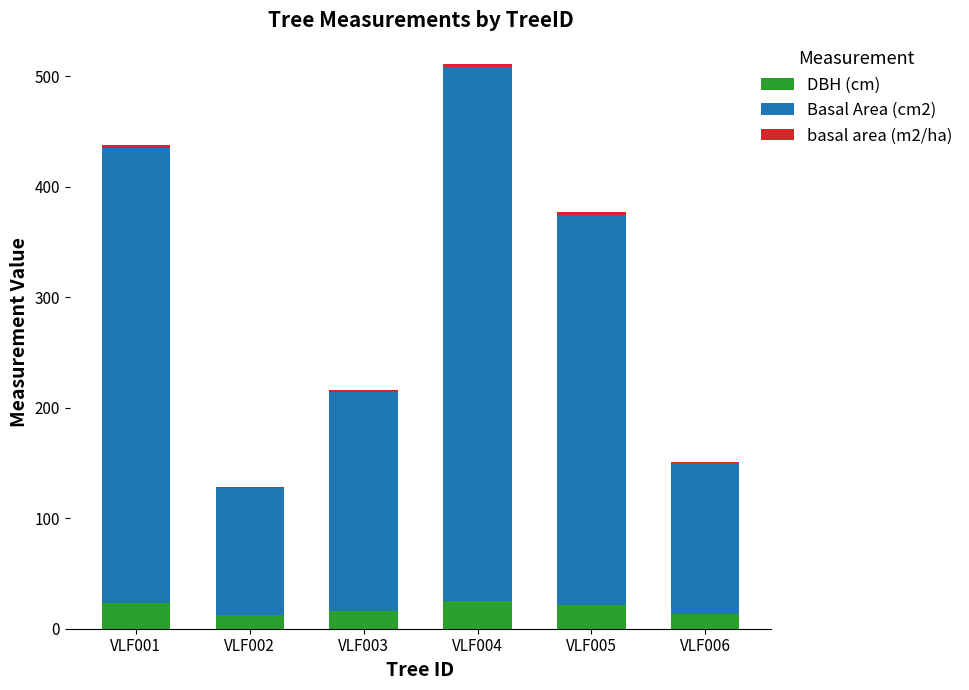

What is the maximum value for DBH (cm)?

24.8